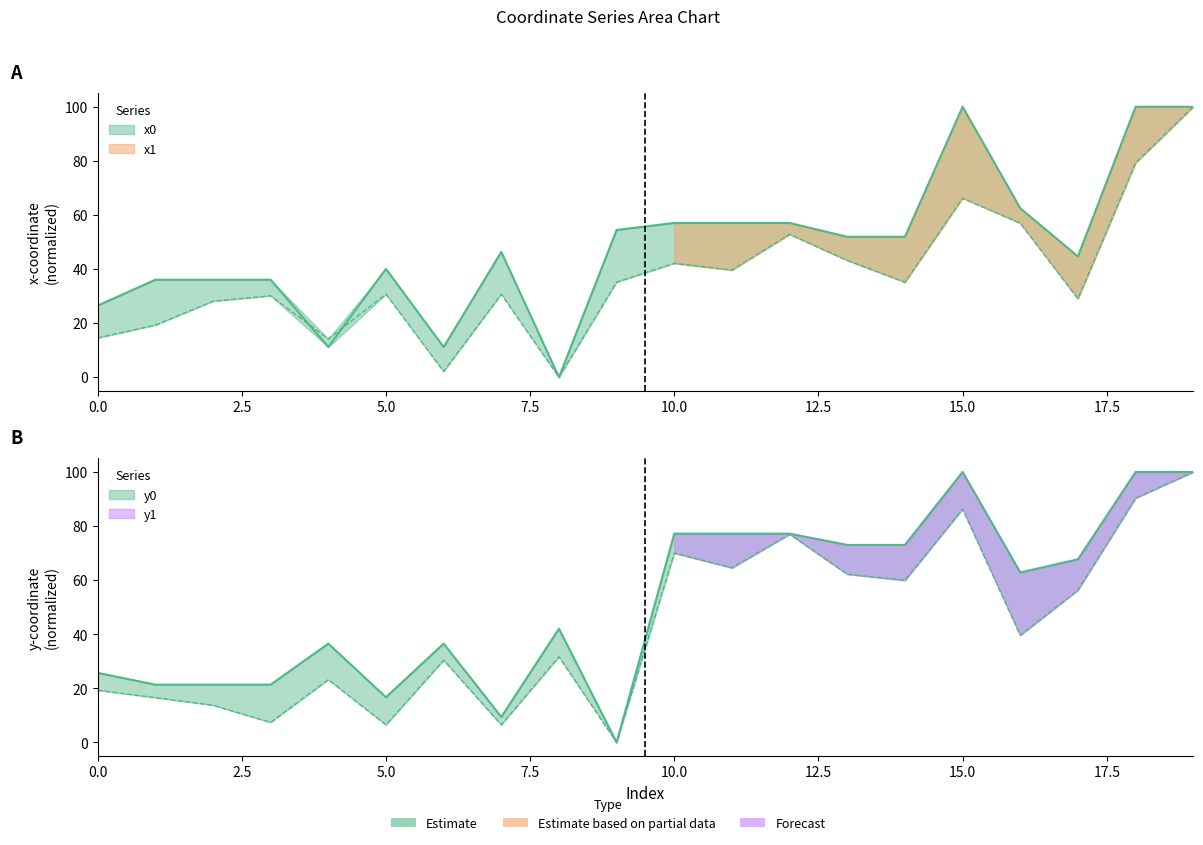

What is the sum of all y0 values?

1039.4